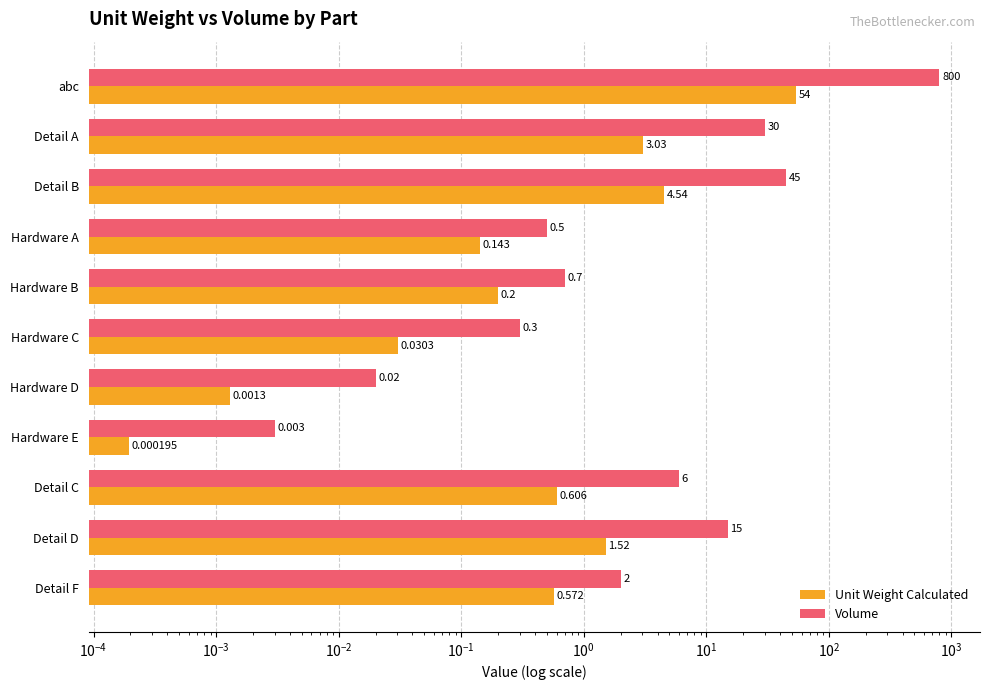

What are all the series names shown in the legend?

Unit Weight Calculated, Volume